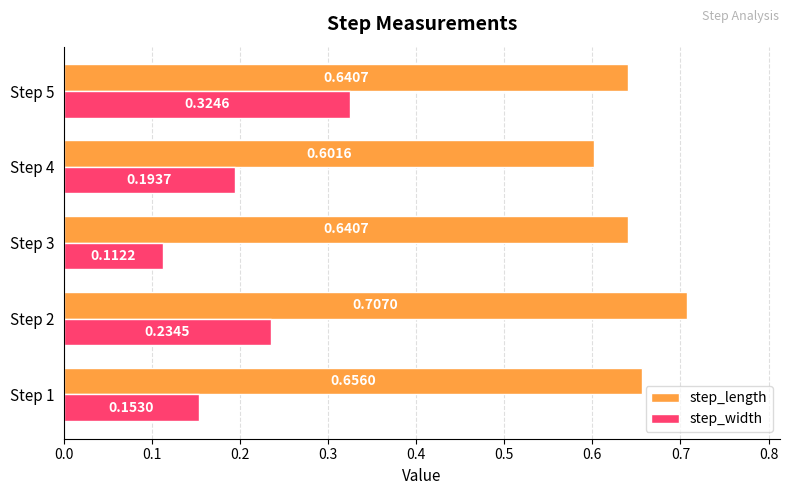

At how many categories does at least one series exceed 0?

5